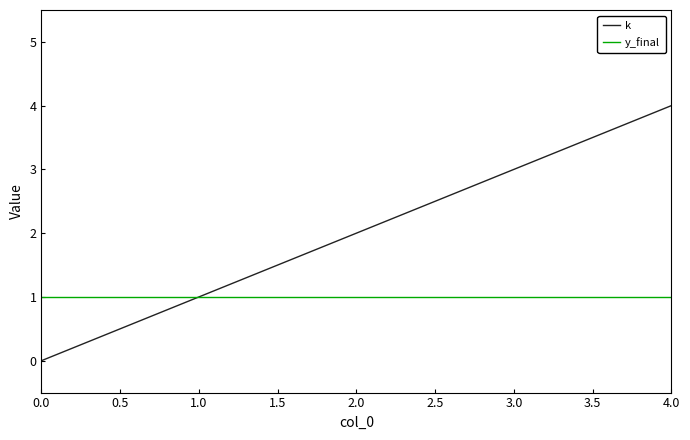

Rank the series at 3.0 from lowest to highest value.

y_final, k